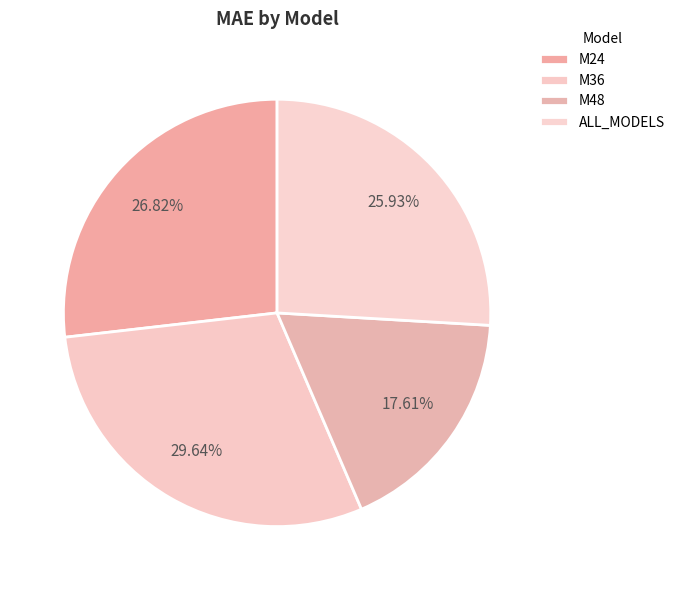

To the nearest percent, what is the combined percentage of M36 and ALL_MODELS?

56%